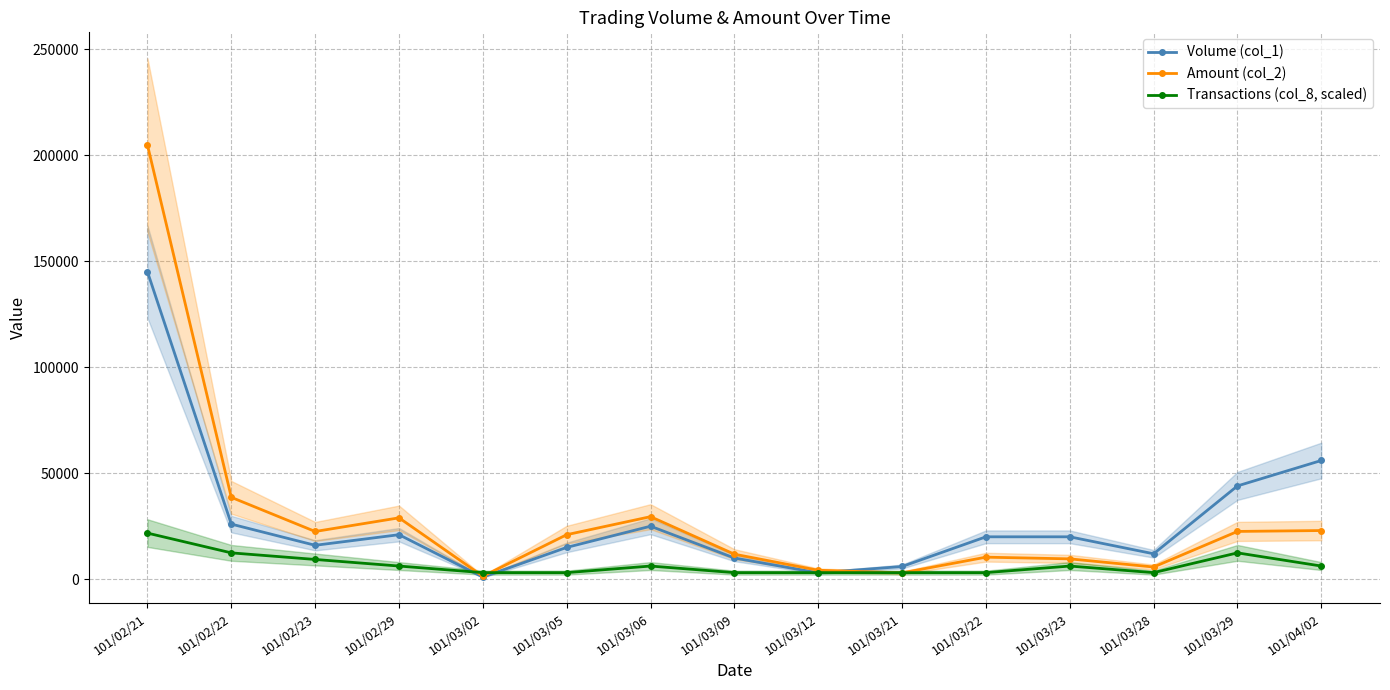

How many series are shown in this chart?

3